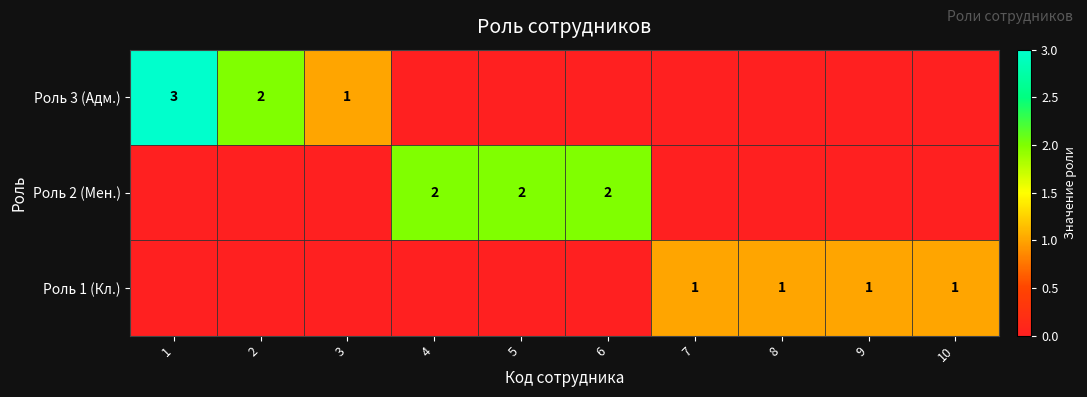

The Роль 3 (Адм.) series shows 3 at 2. True or false?

False